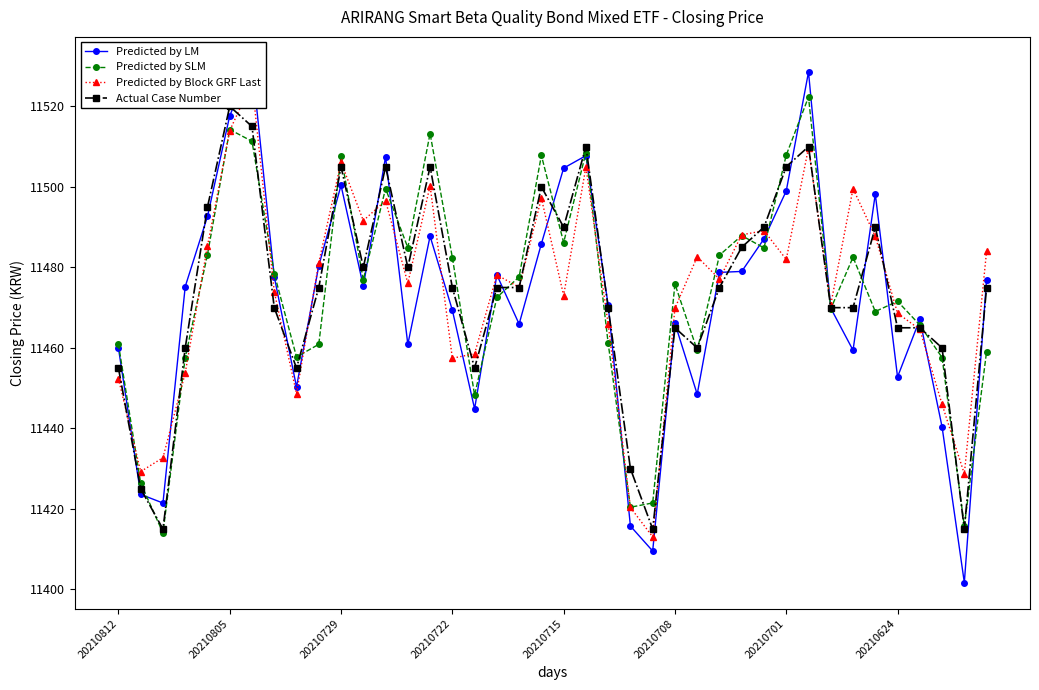

How many lines are shown in the chart?

4